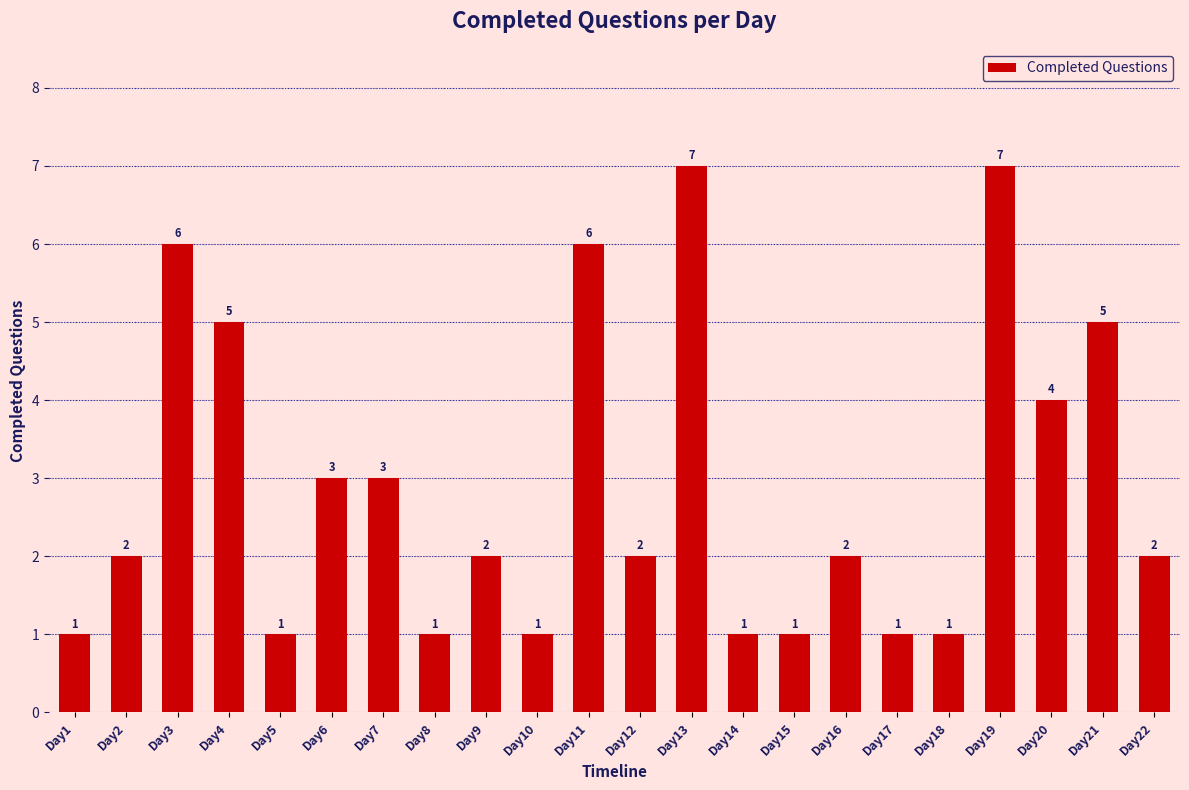

At which label is the value closest to 4?

Day20